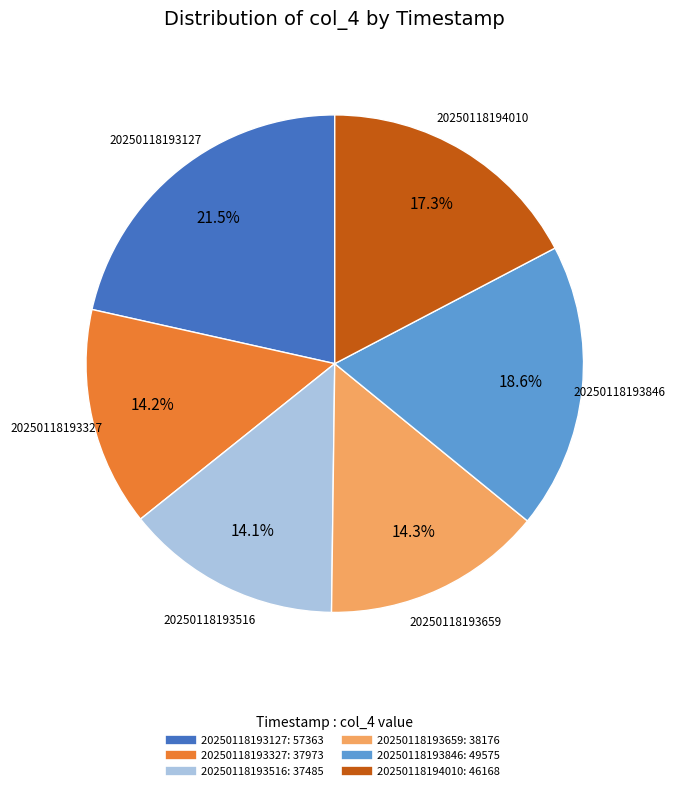

Is there any slice that represents more than half of the pie?

No